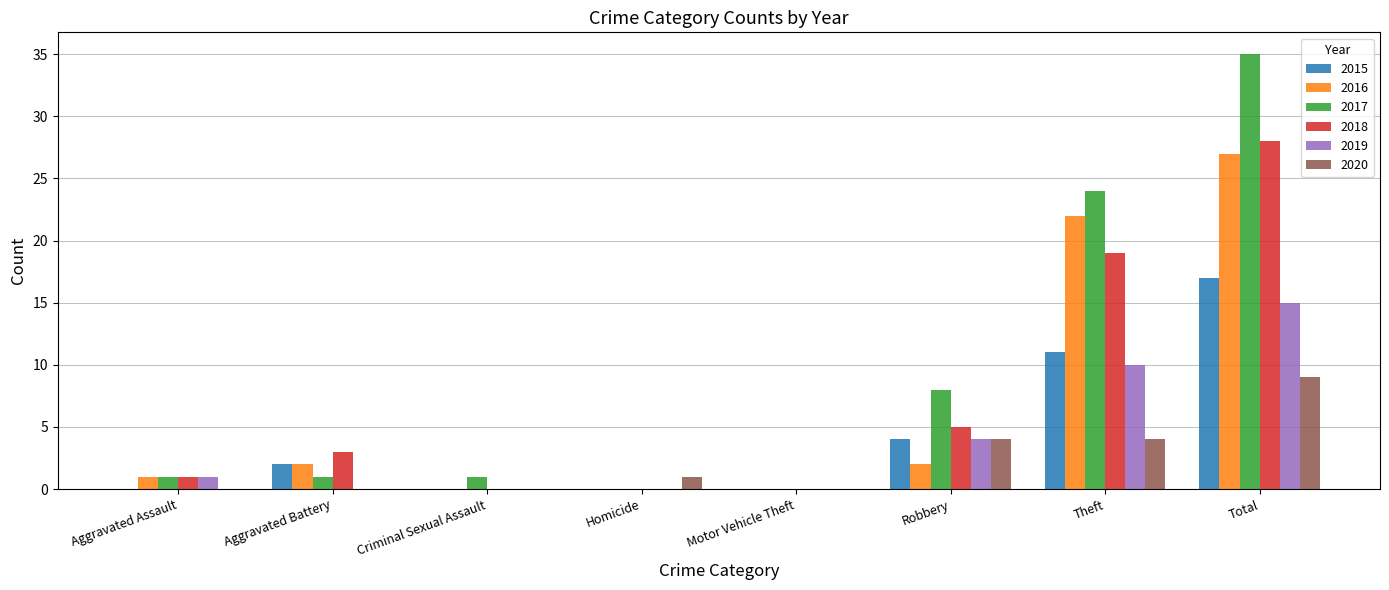

How many groups of bars are there?

8